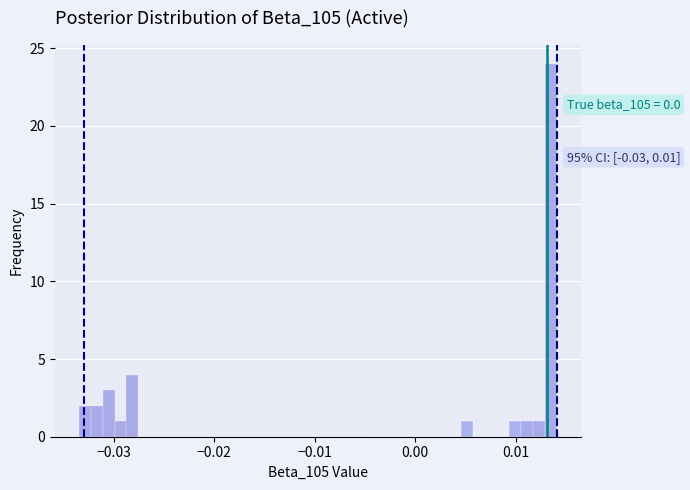

Around what value on the x-axis is the tallest bar? Give the approximate position of its centre, as read against the axis.

0.014